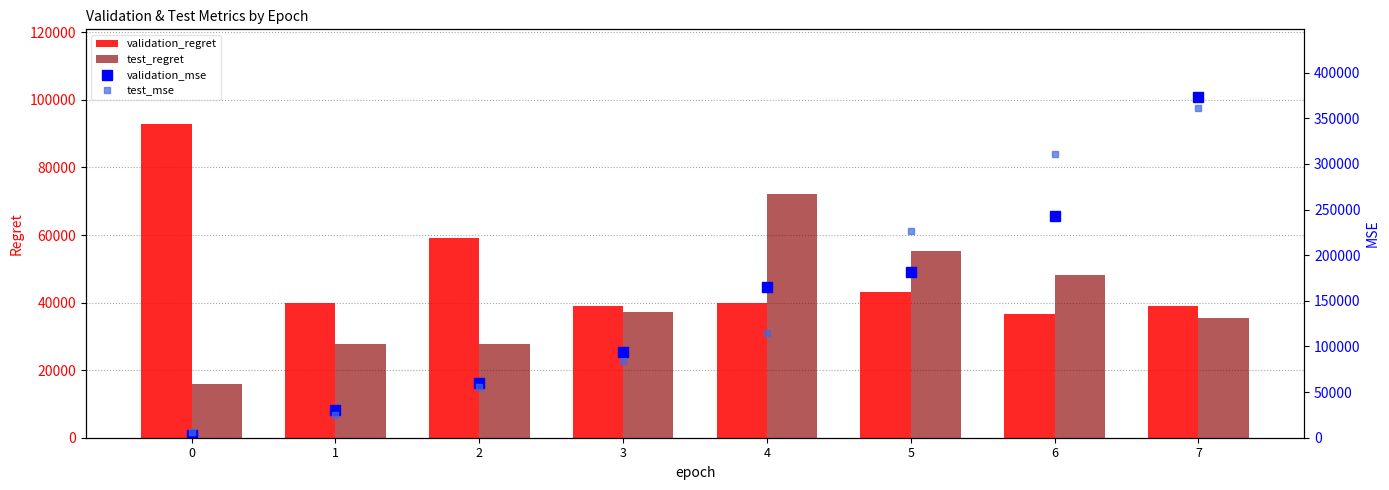

What is the value of the test_regret bar at the 5th from the left?

72125